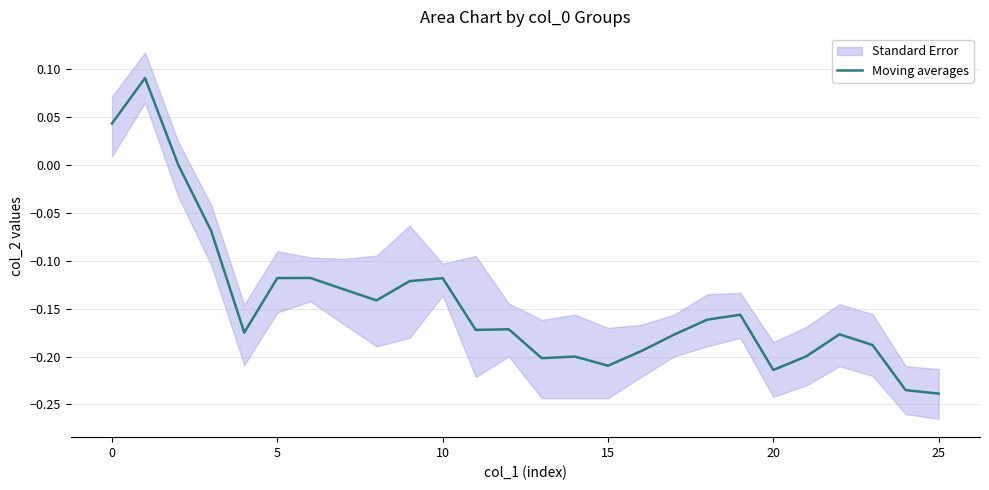

True or false: the data shows -0.2 at 24.

True